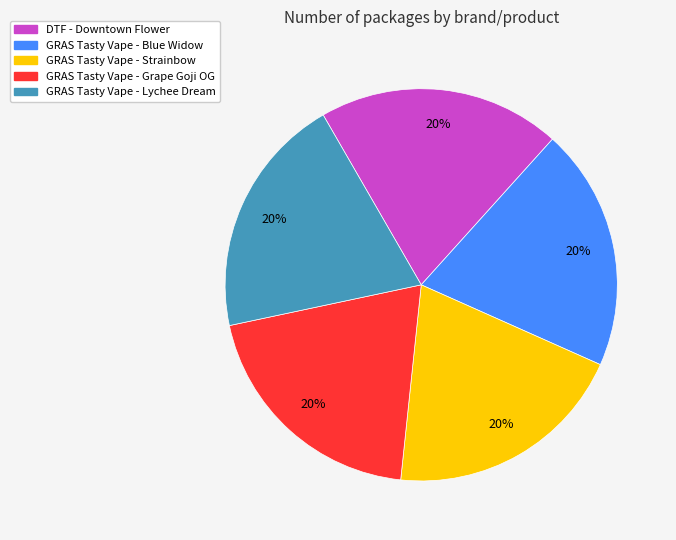

To the nearest percent, what is the average slice percentage?

20%